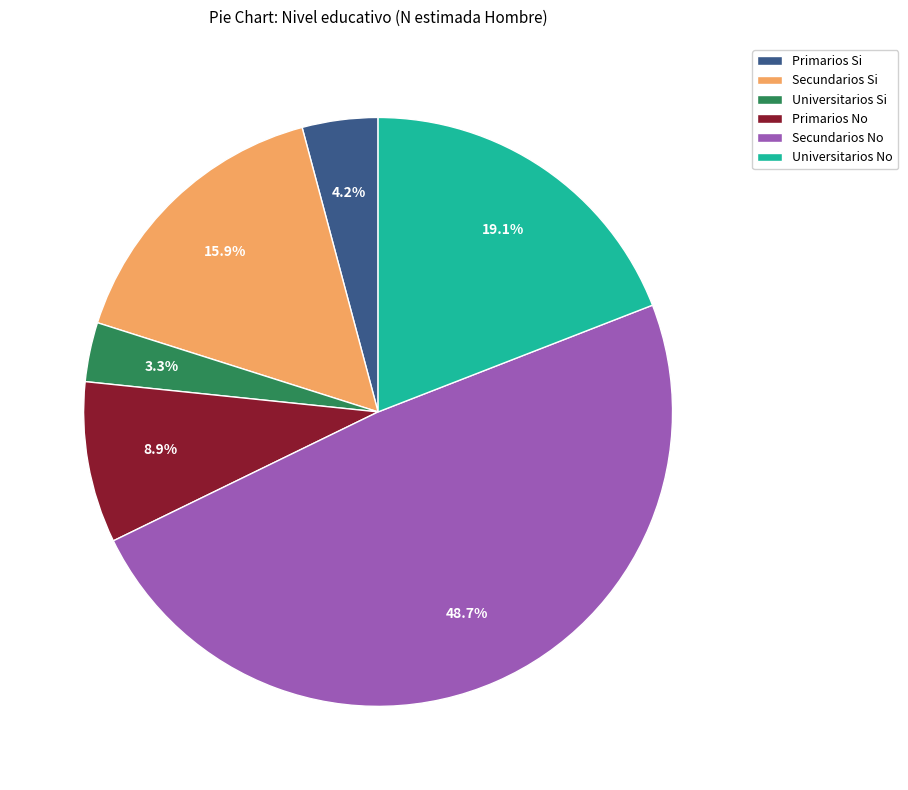

Rank the categories by value from lowest to highest.

Universitarios Si, Primarios Si, Primarios No, Secundarios Si, Universitarios No, Secundarios No